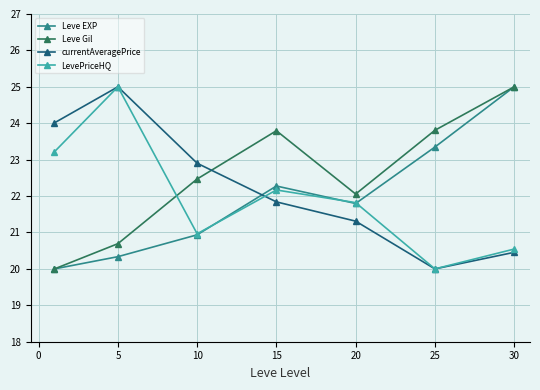

Reading left to right, extract all data points from this chart.

Leve EXP: 20.0	20.3	20.9	22.3	21.8	23.3	25.0
Leve Gil: 20.0	20.7	22.5	23.8	22.1	23.8	25.0
currentAveragePrice: 24.0	25.0	22.9	21.8	21.3	20.0	20.5
LevePriceHQ: 23.2	25.0	21.0	22.2	21.8	20.0	20.5